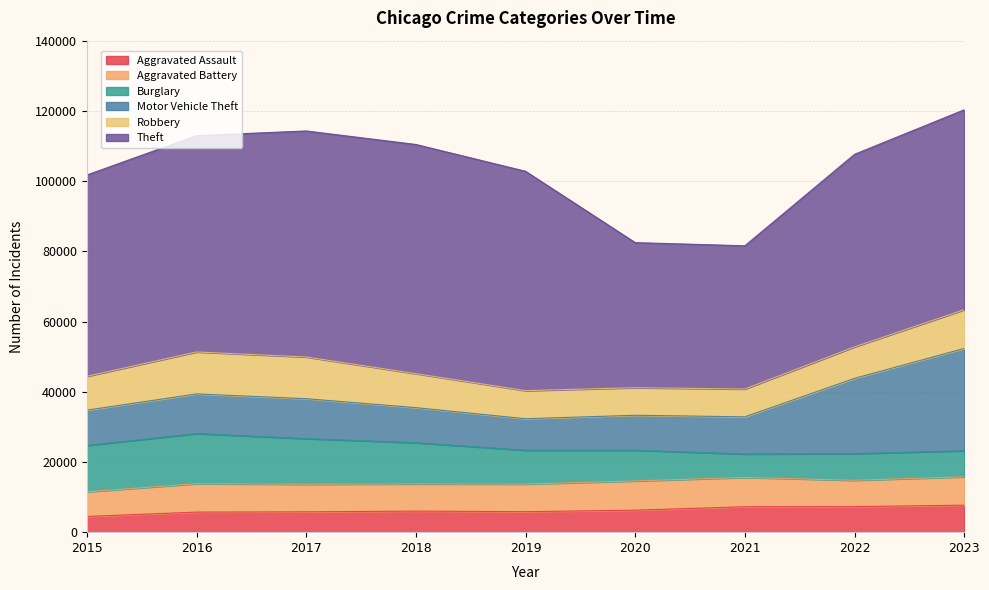

Reading right to left, list all the values displayed in this chart.

Aggravated Assault: 7693	7281	7242	6263	5841	6001	5793	5712	4480
Aggravated Battery: 8072	7489	8347	8319	7857	7735	7845	8086	7019
Burglary: 7417	7593	6662	8758	9638	11747	13001	14289	13184
Motor Vehicle Theft: 29148	21452	10603	9959	8977	9985	11380	11286	10068
Robbery: 11042	8965	7918	7855	7995	9681	11880	11960	9638
Theft: 56940	54853	40806	41327	62492	65288	64386	61622	57350